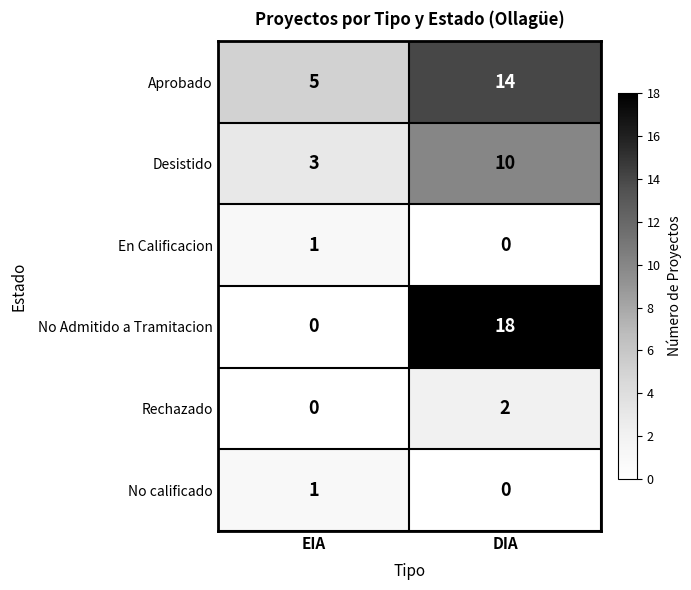

How many data points does each series have?

2